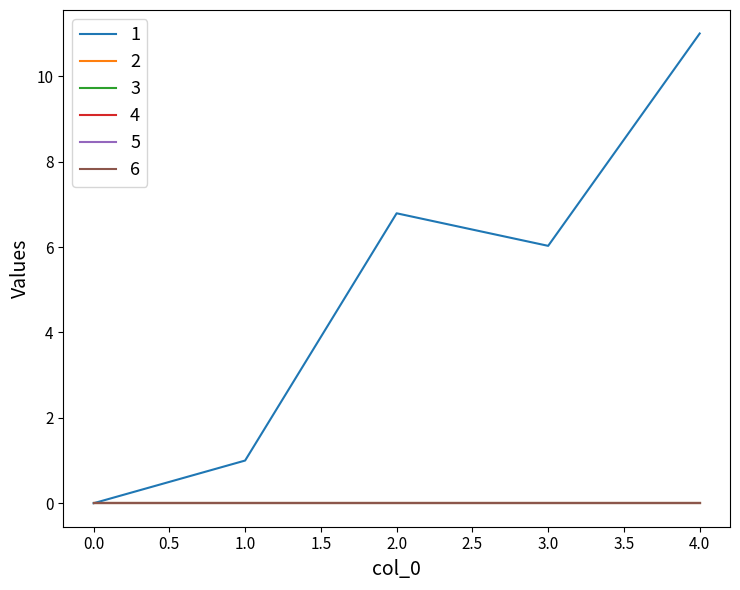

What is the maximum value shown in the chart?

11.0